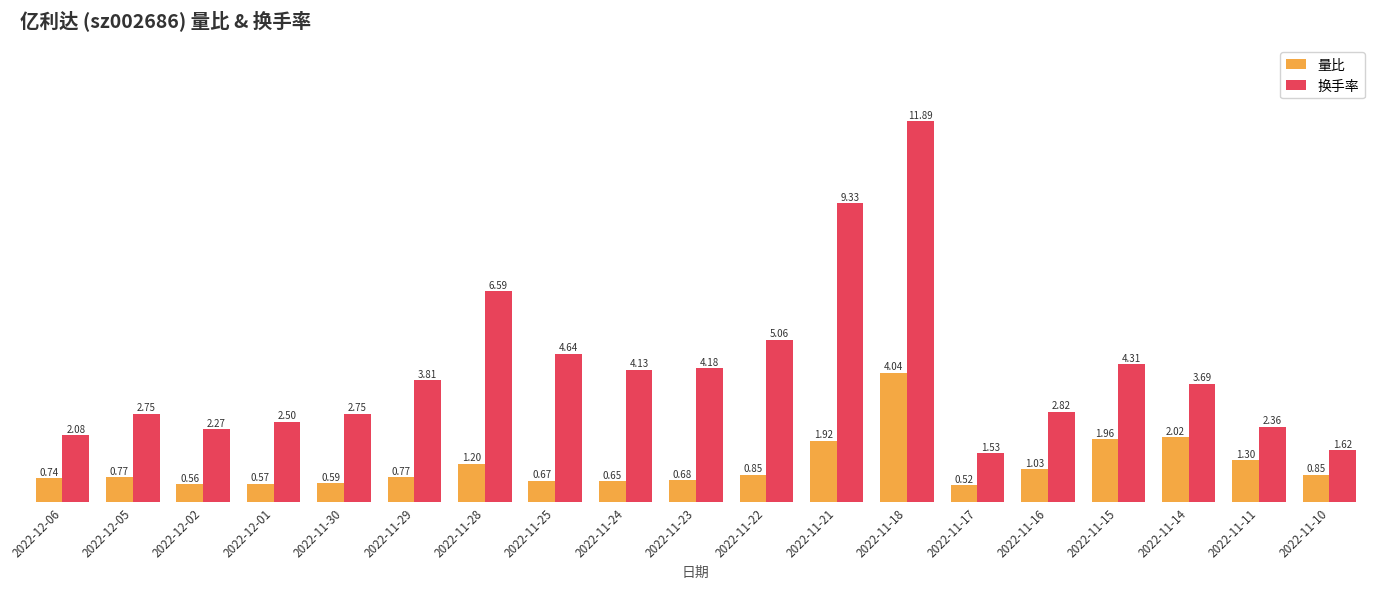

What is the total value across all series at 2022-11-24?

4.8